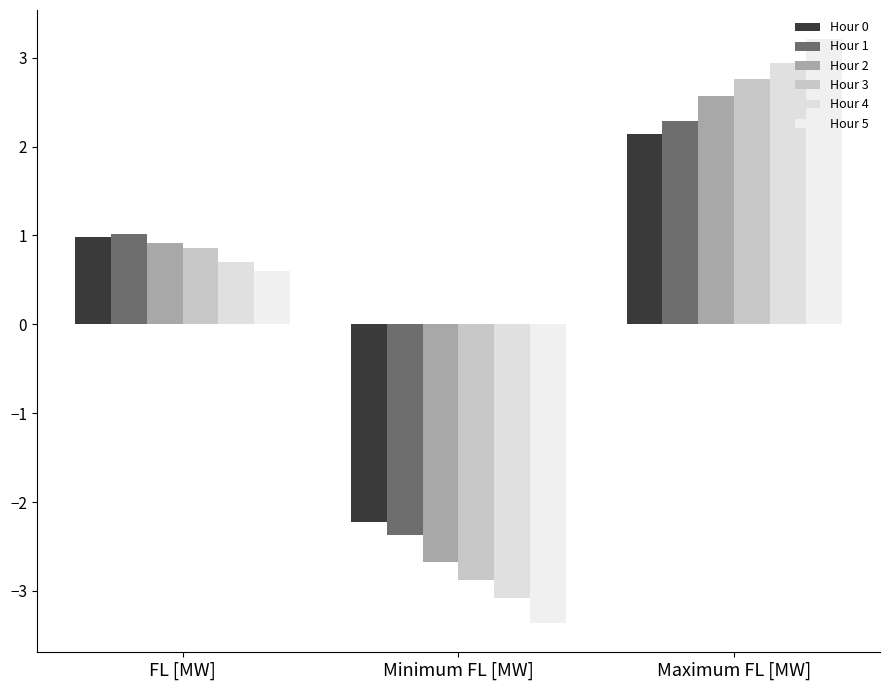

Is it true that Hour 0 equals 3.5 at Maximum FL [MW]?

False